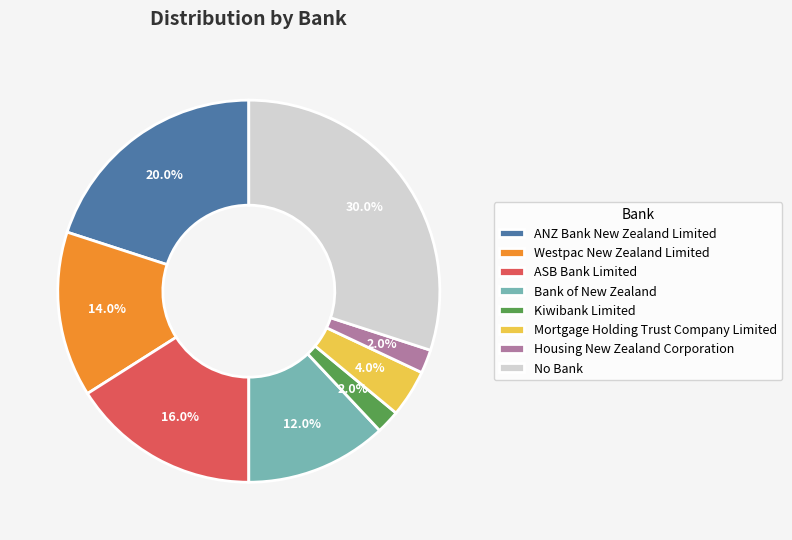

Is No Bank the majority of the pie?

No